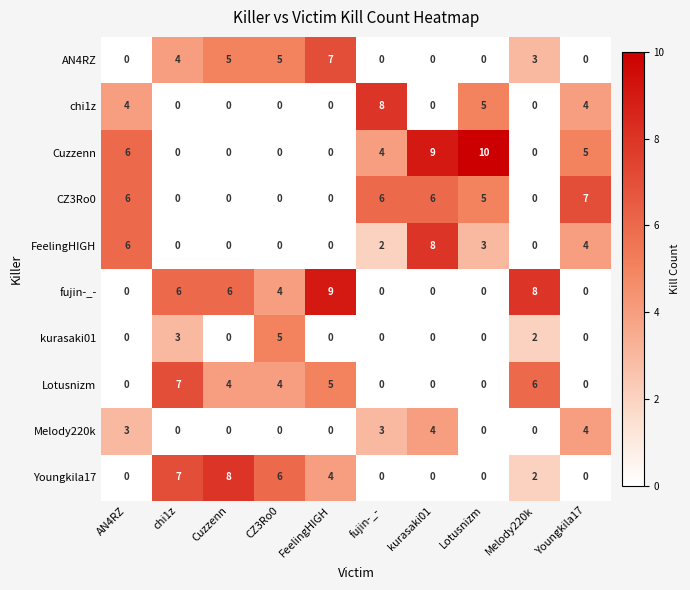

What is the difference between the highest and lowest values at Melody220k?

8